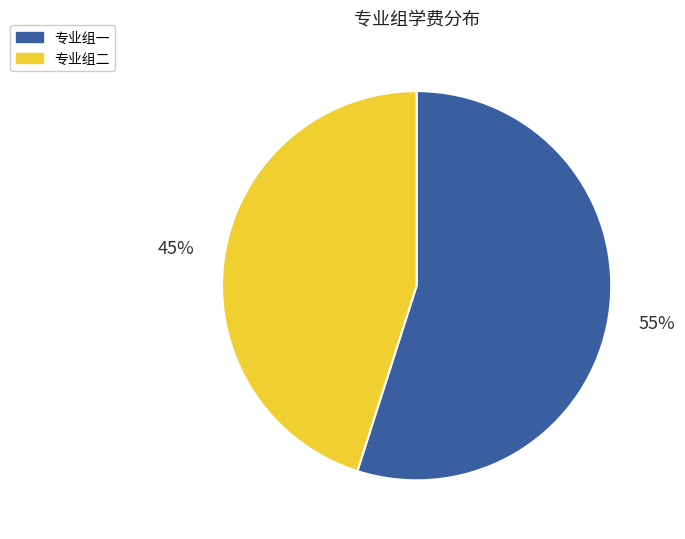

To the nearest percent, what is the average slice percentage?

50%